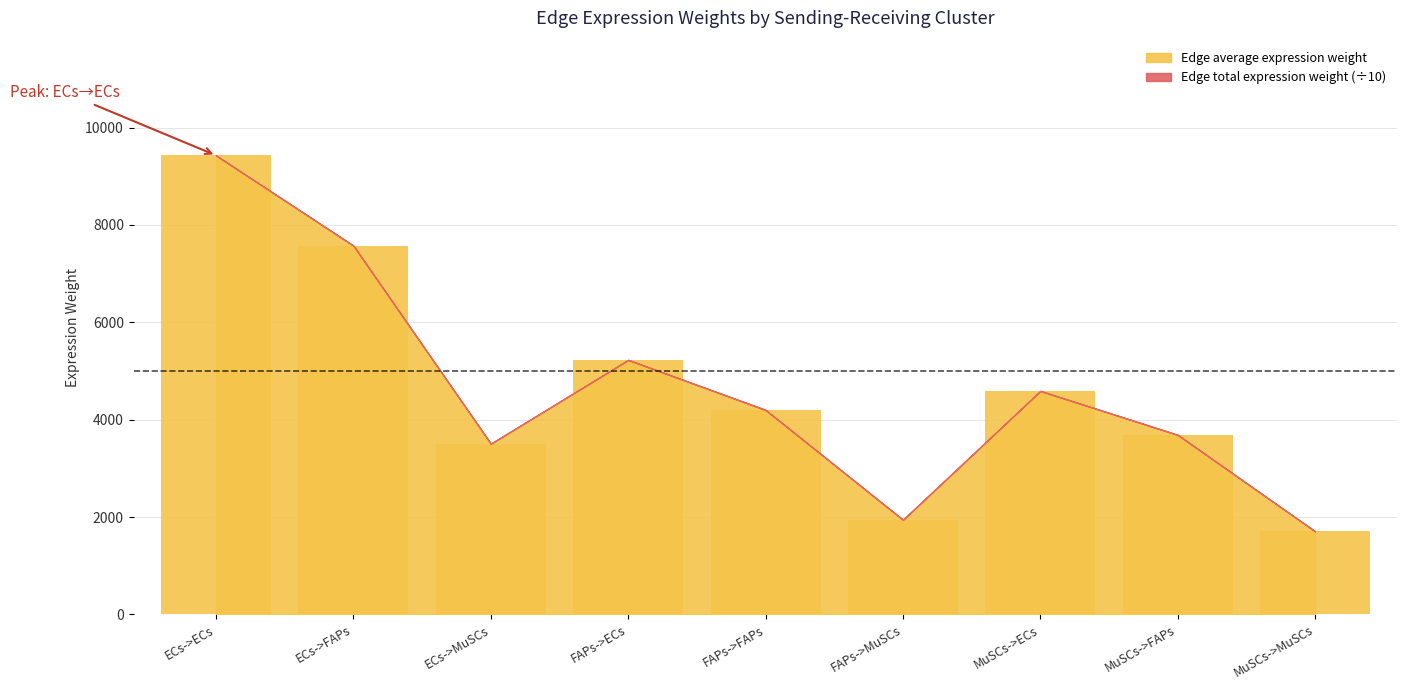

Rank the categories by value from highest to lowest.

ECs->ECs, ECs->FAPs, FAPs->ECs, MuSCs->ECs, FAPs->FAPs, MuSCs->FAPs, ECs->MuSCs, FAPs->MuSCs, MuSCs->MuSCs